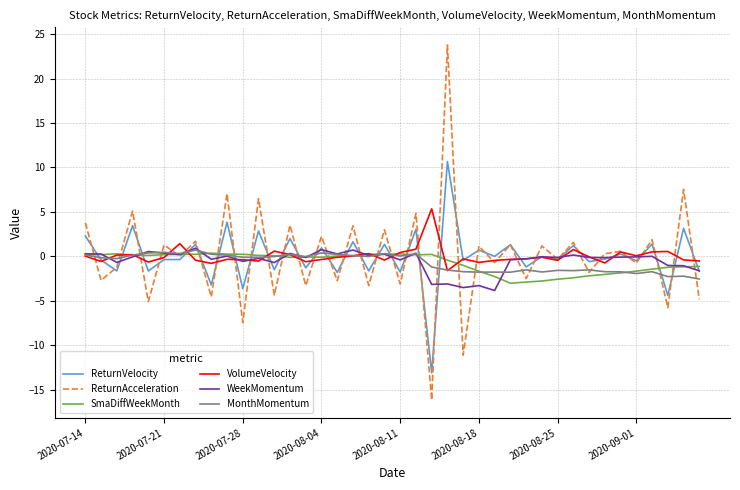

Does the chart have visible grid lines?

Yes